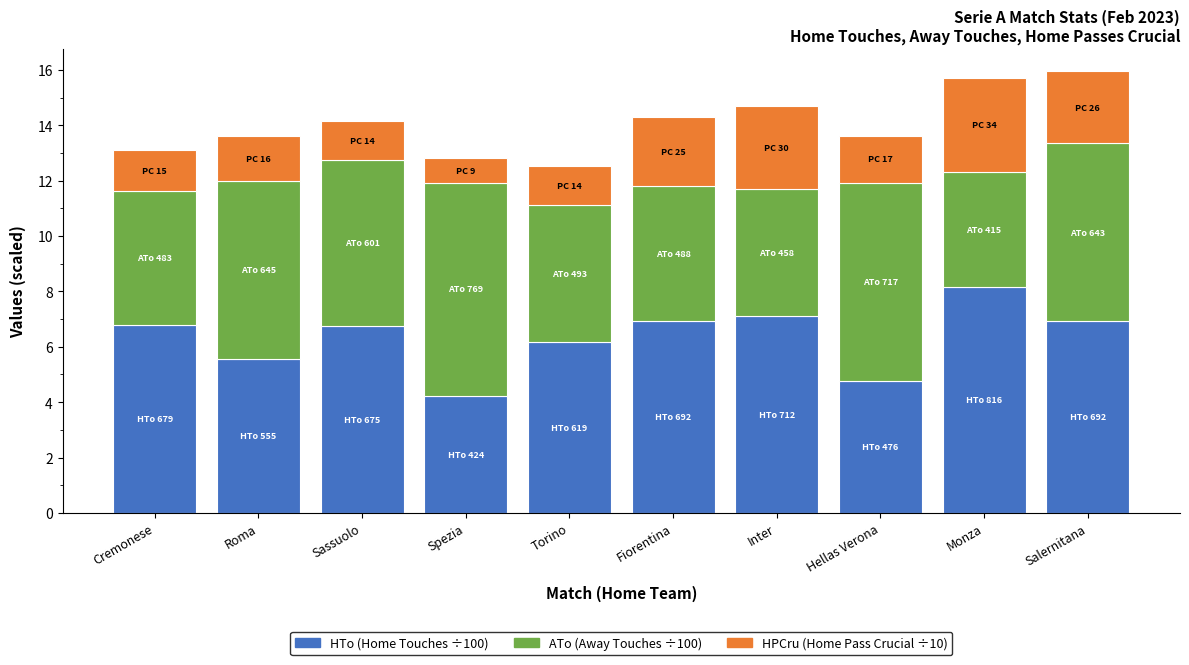

What is the total value across all series at Sassuolo?

14.2